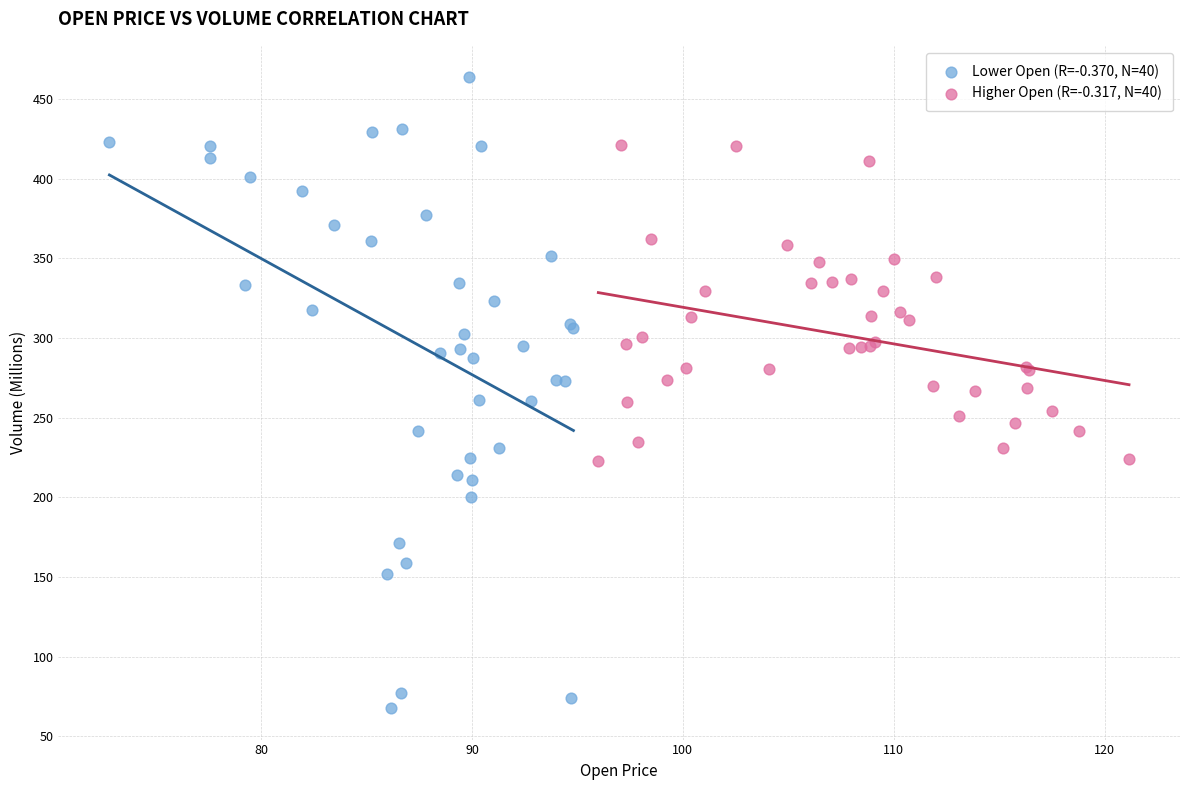

Which series contains the lowest Y value?

Lower Open (R=-0.370, N=40)